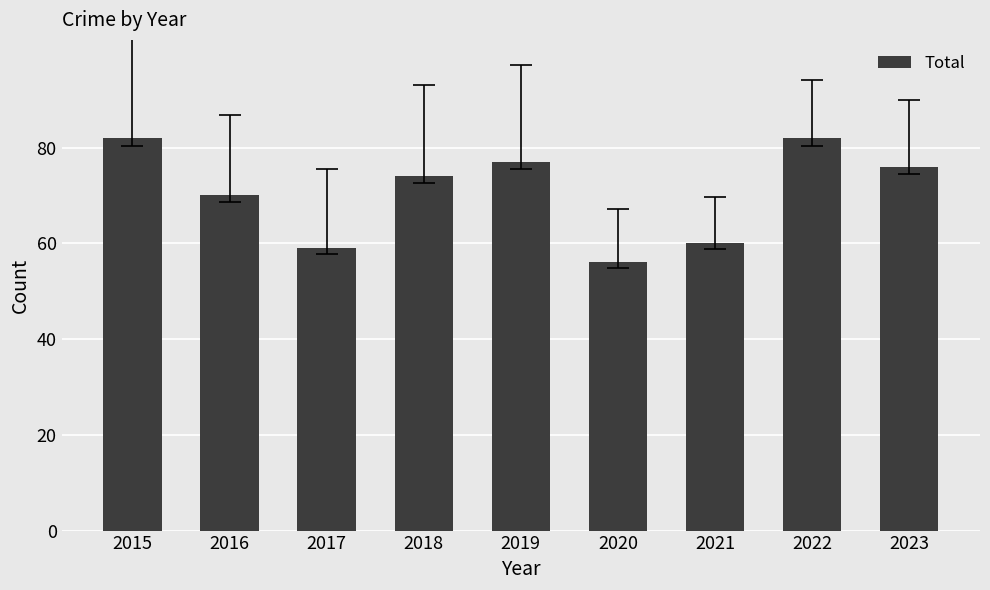

What is the sum of the values at 2023 and 2017?

135